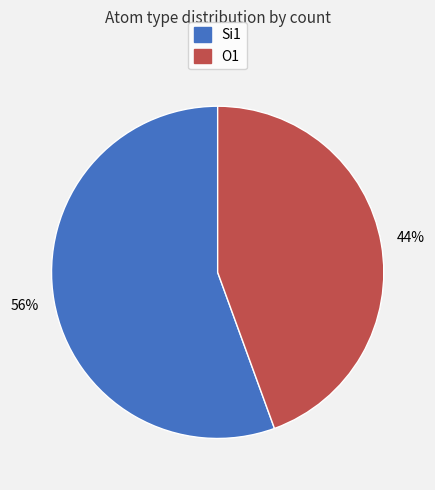

To the nearest percent, what percentage of the pie is Si1?

56%